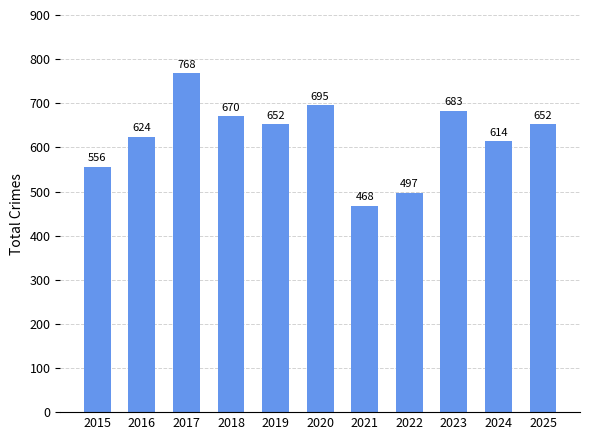

Which category has the lowest value across all series?

2021